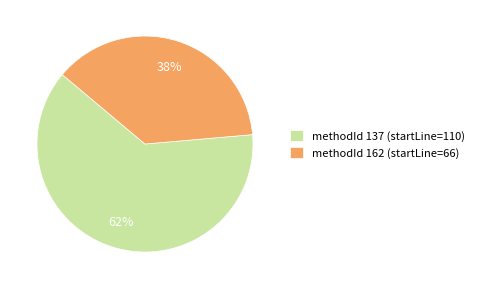

Combined, do methodId 162 (startLine=66) and methodId 137 (startLine=110) account for over 50%?

Yes